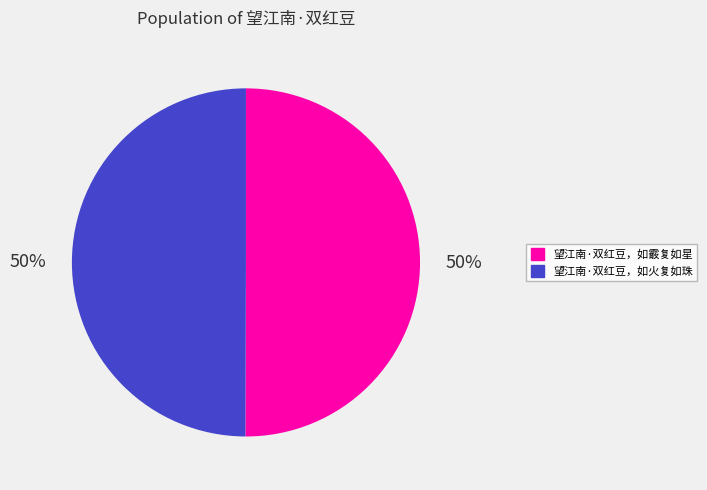

What percentage is the 望江南·双红豆，如霰复如星 slice, to the nearest percent?

50%